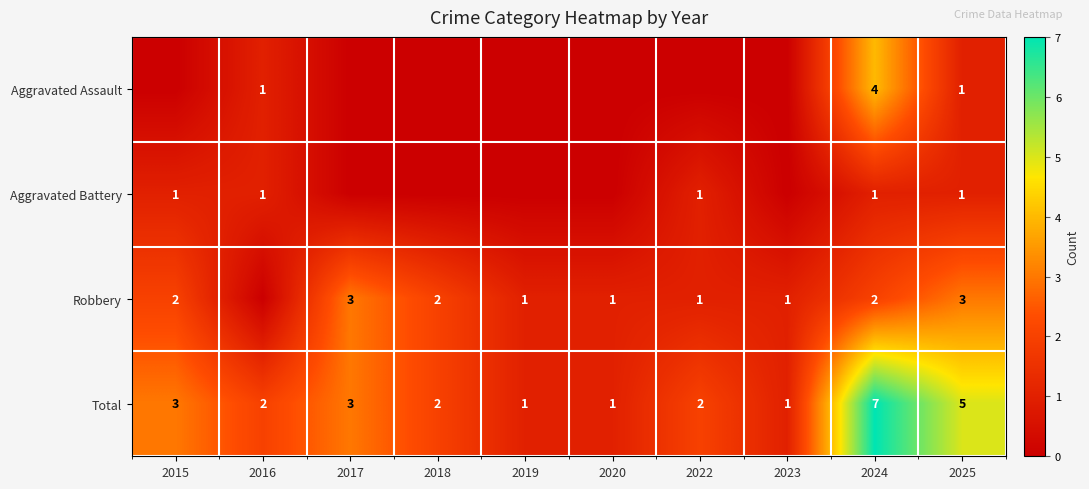

The value of Total at 2019 is 1. True or false?

True